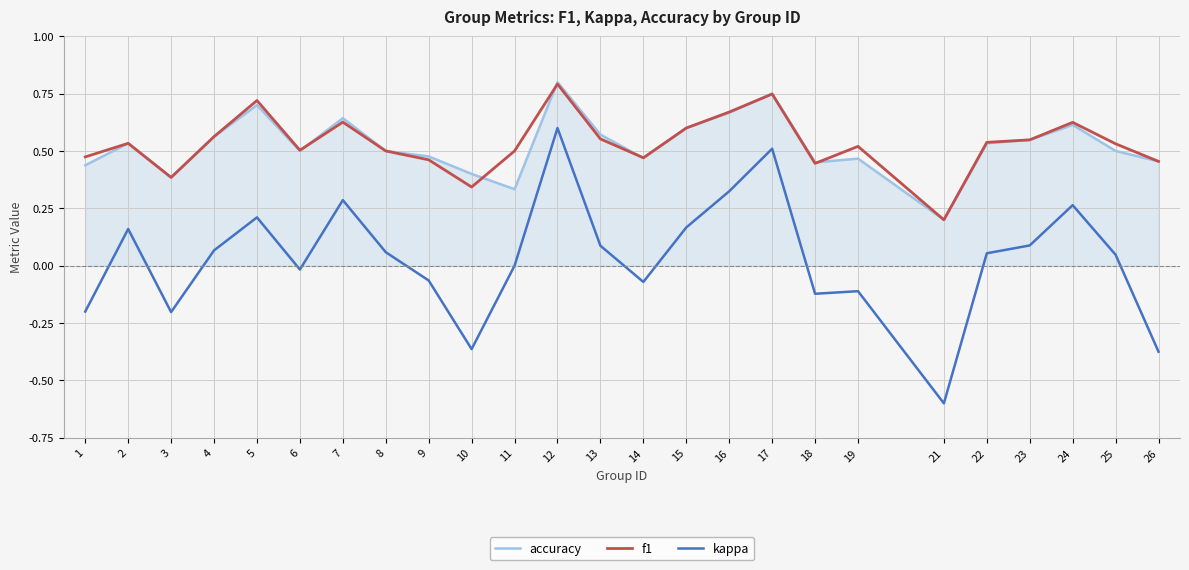

What is the sum of all accuracy values?

13.1